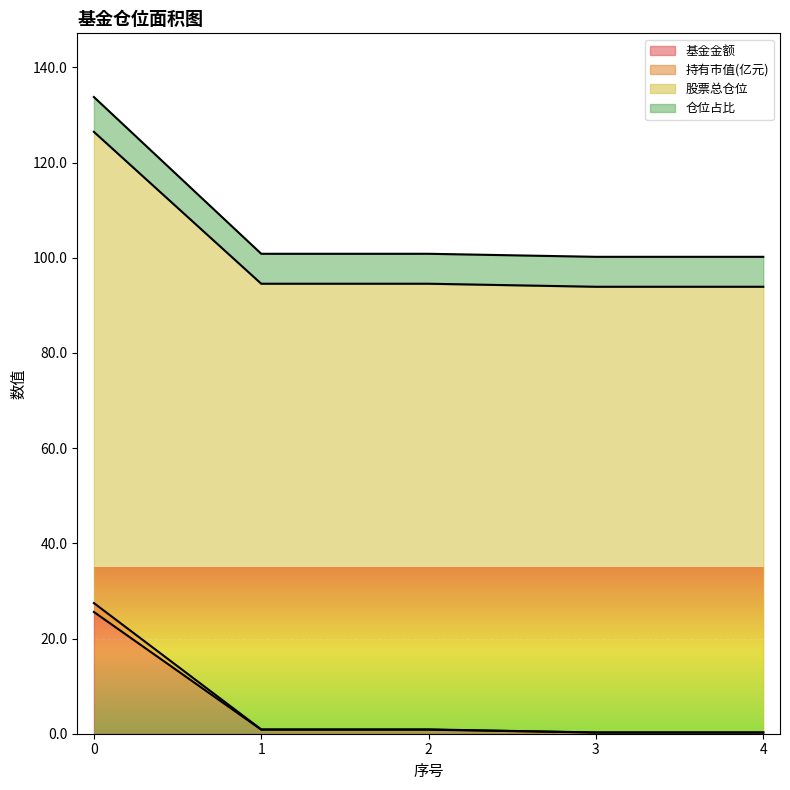

Does the chart display data point markers on the line(s)?

No